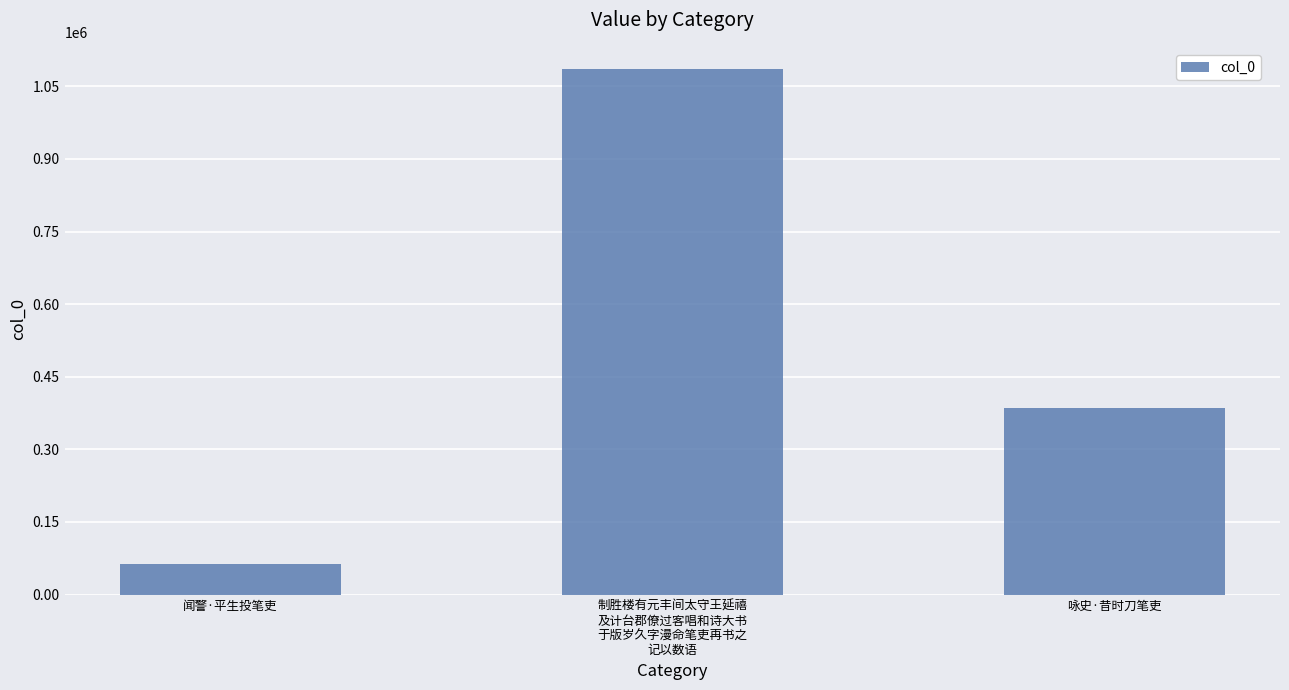

What is the label of the 2nd bar from the right?

制胜楼有元丰间太守王延禧
及计台郡僚过客唱和诗大书
于版岁久字漫命笔吏再书之
记以数语